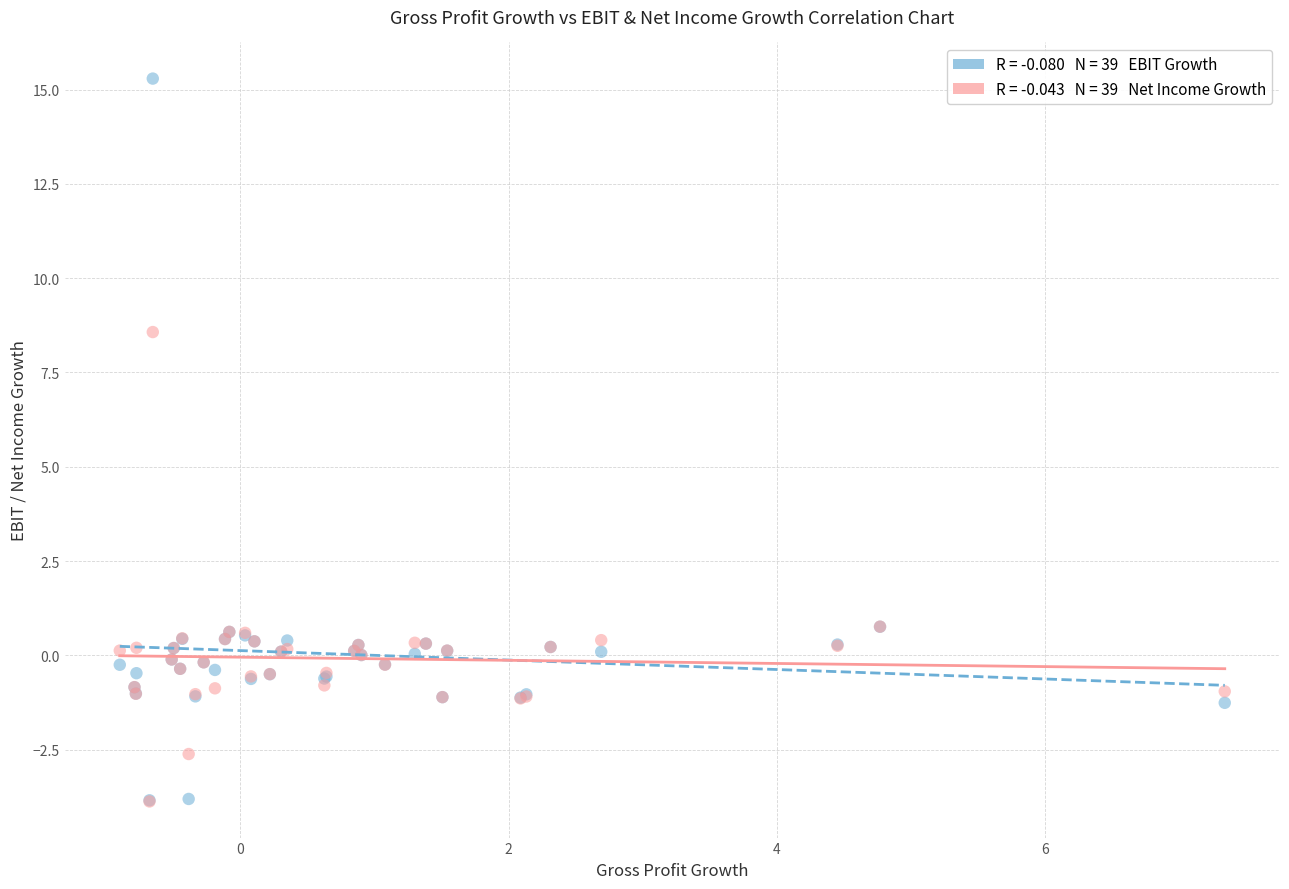

Across all series, what Y value is closest to 5?

8.6